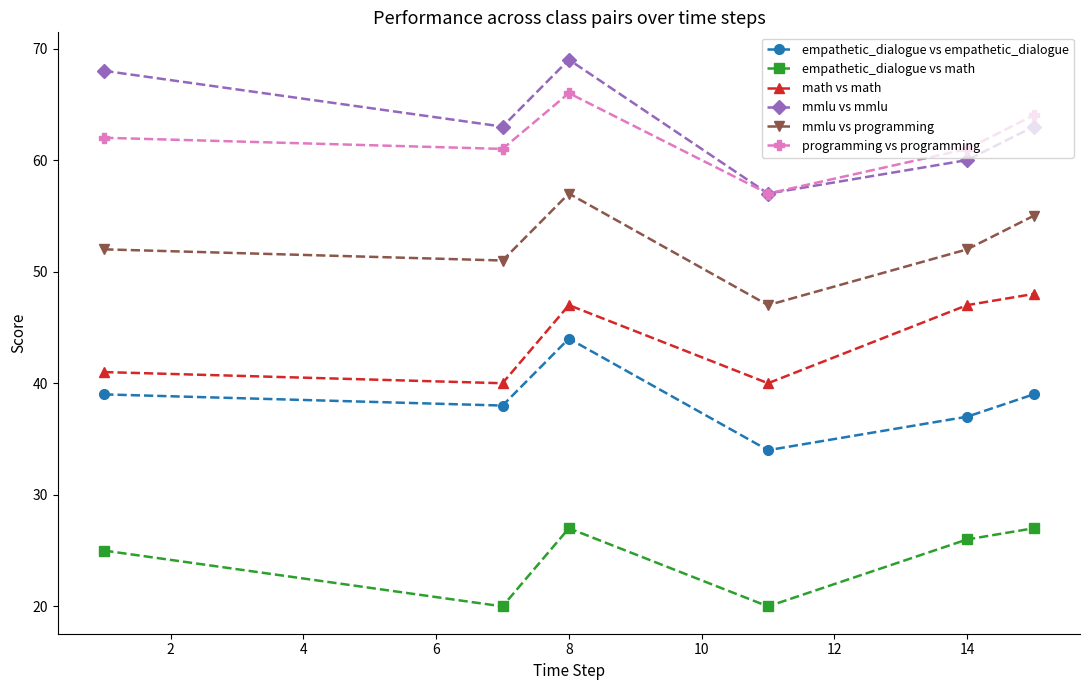

What is the value of the math vs math point at the 2nd from the left?

40